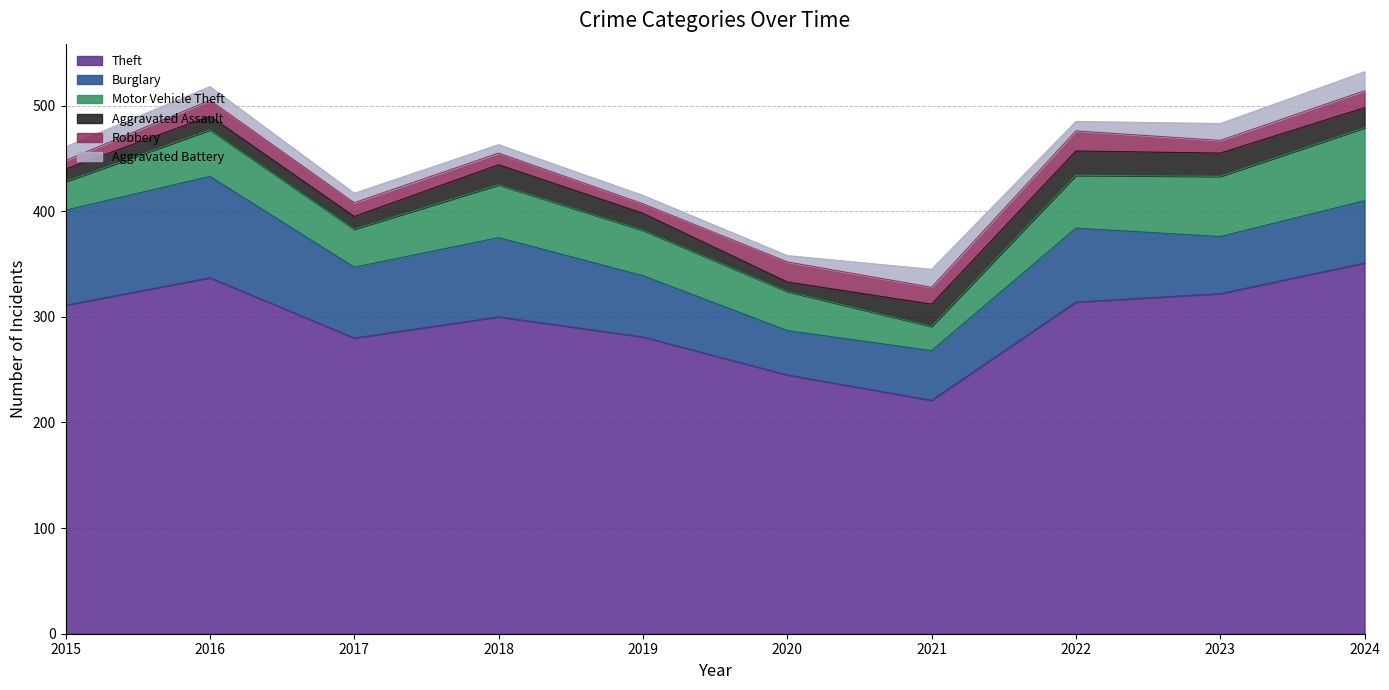

True or false: Aggravated Assault and Motor Vehicle Theft cross at least once.

False